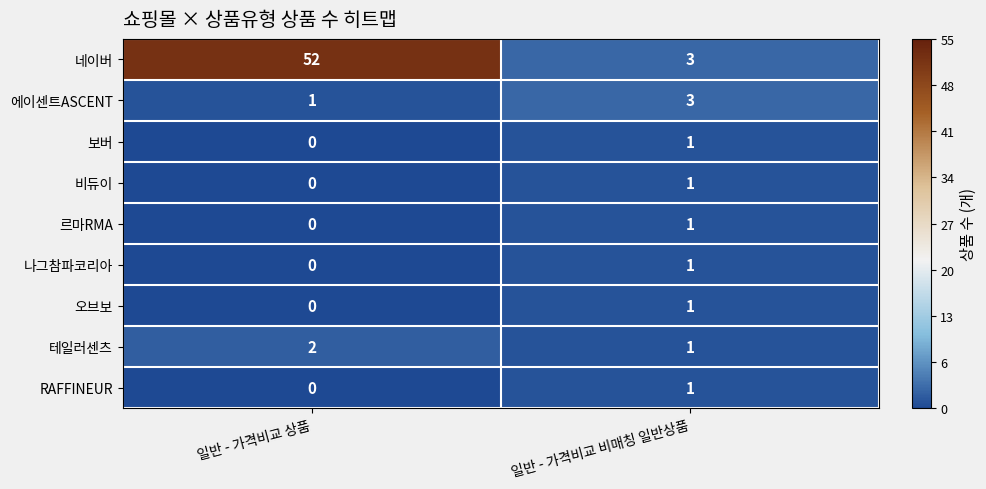

Which series changed the most between 일반 - 가격비교 상품 and 일반 - 가격비교 비매칭 일반상품?

네이버